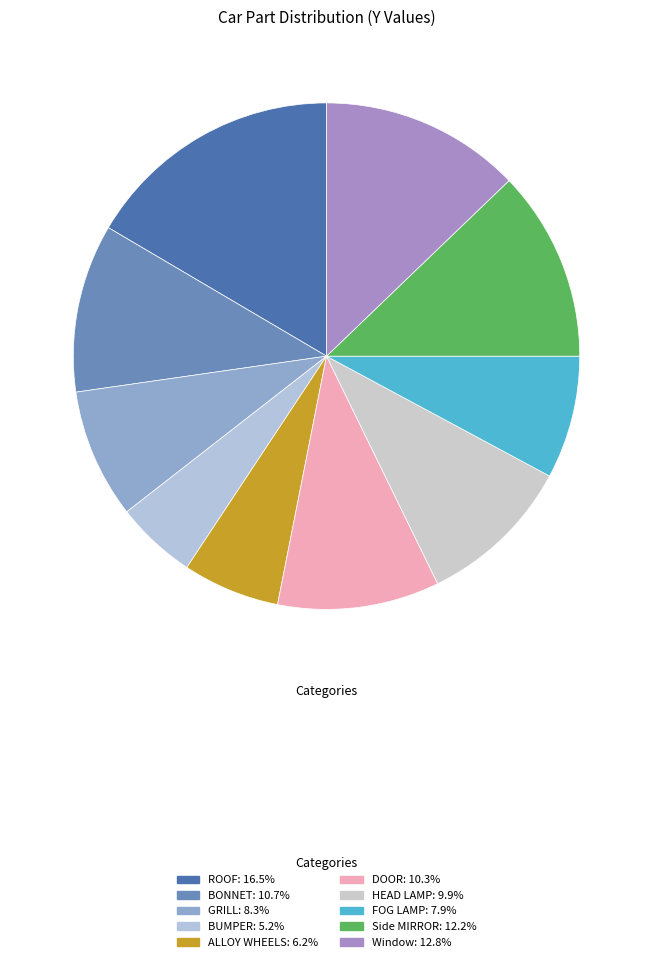

What is the smallest slice in the pie chart?

BUMPER